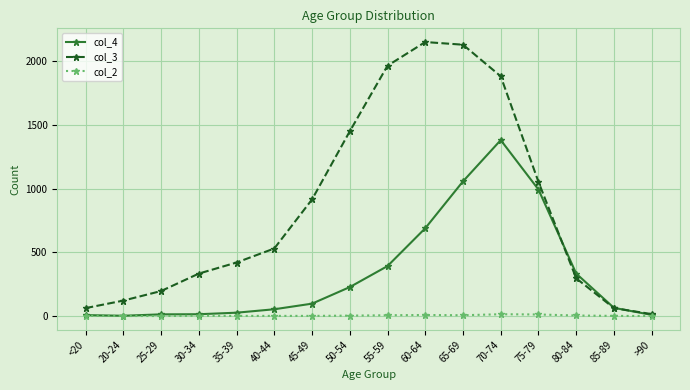

What is the value of the col_3 point at the 9th from the left?

1965